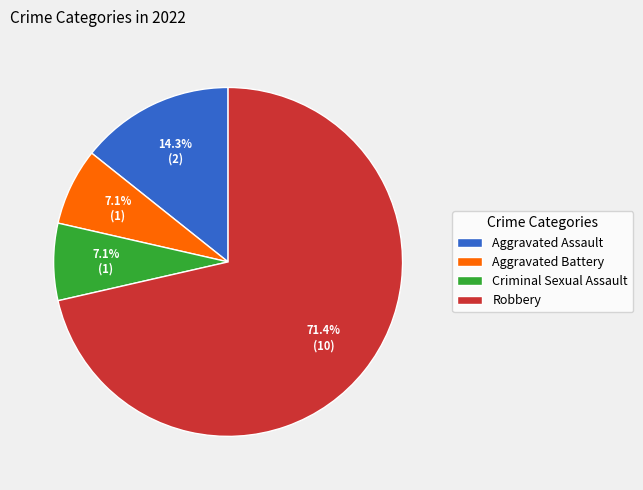

Is there a majority slice in this chart?

Yes